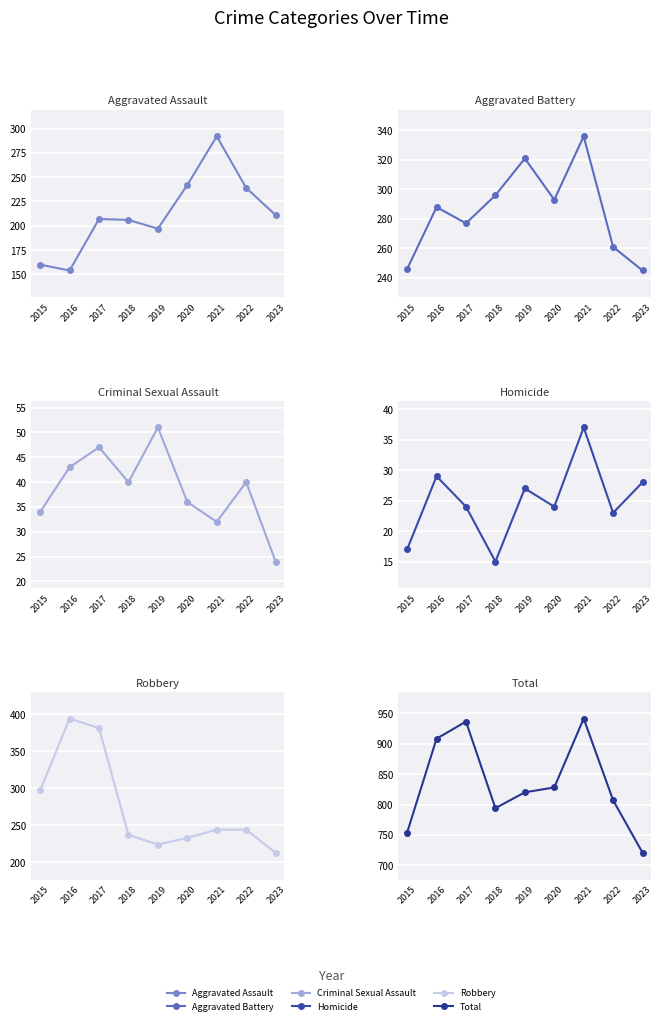

True or false: Homicide and Robbery cross at least once.

False